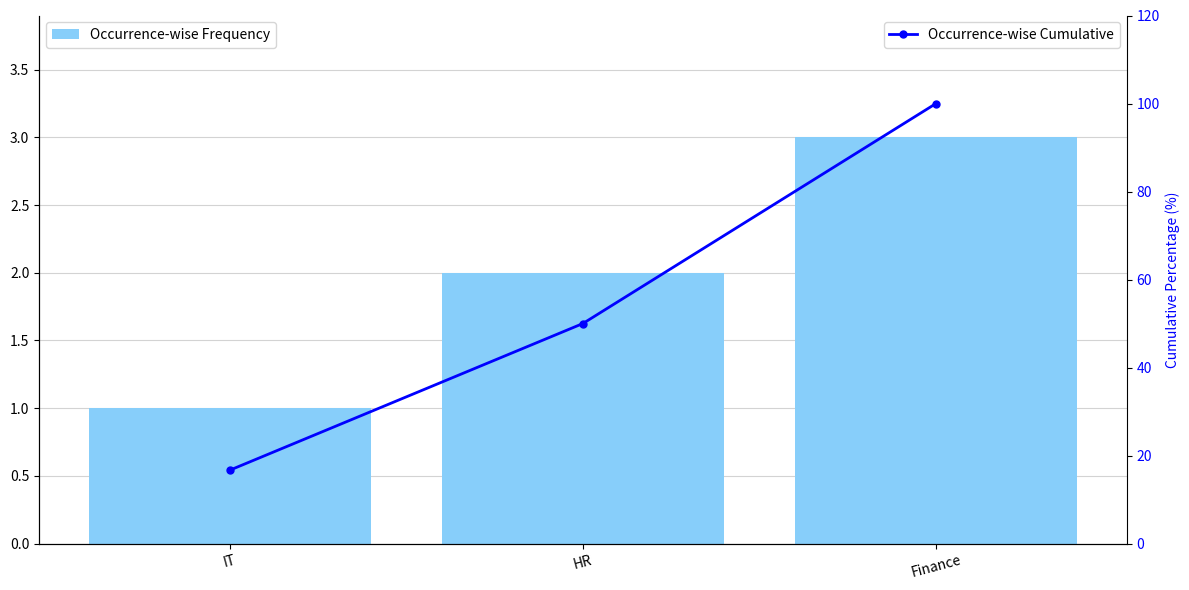

The value of Occurrence-wise Frequency at HR is 2.0. True or false?

True